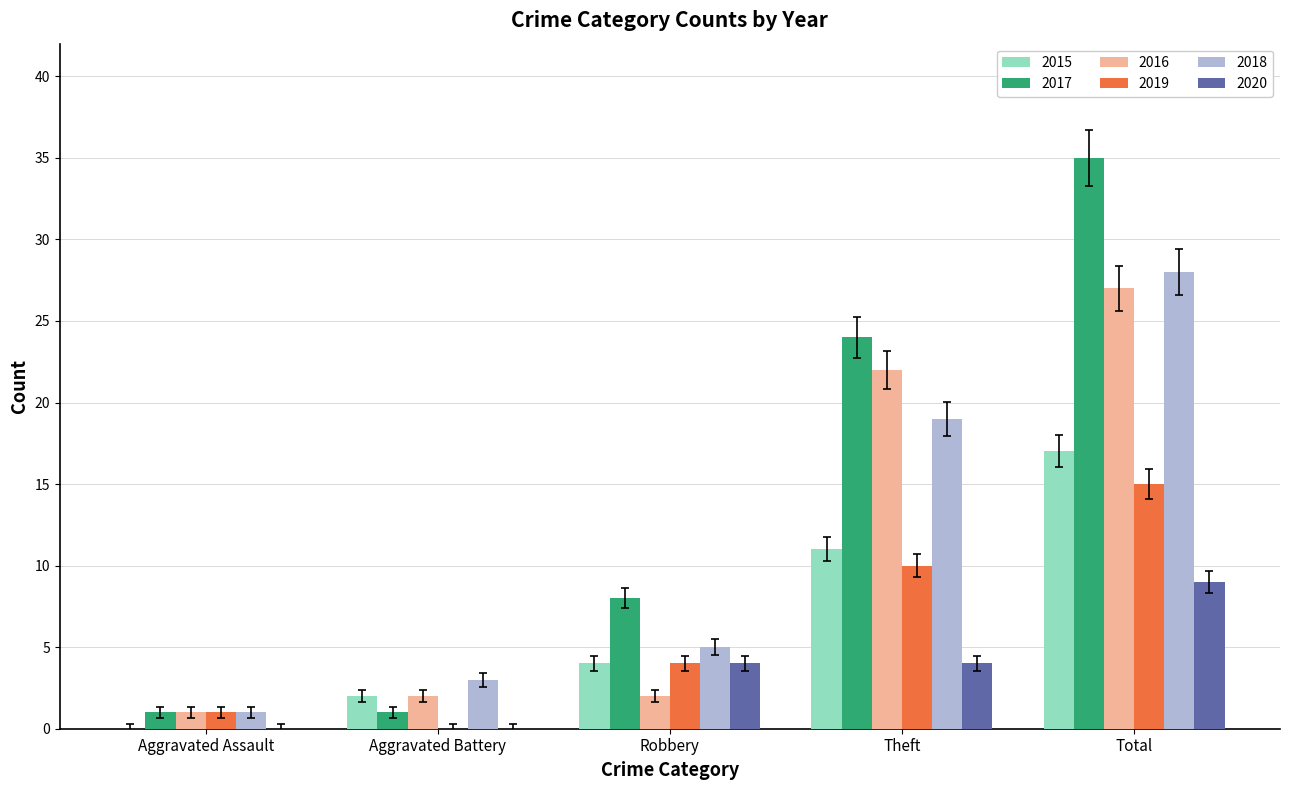

What is the highest value of the 2018 series?

28